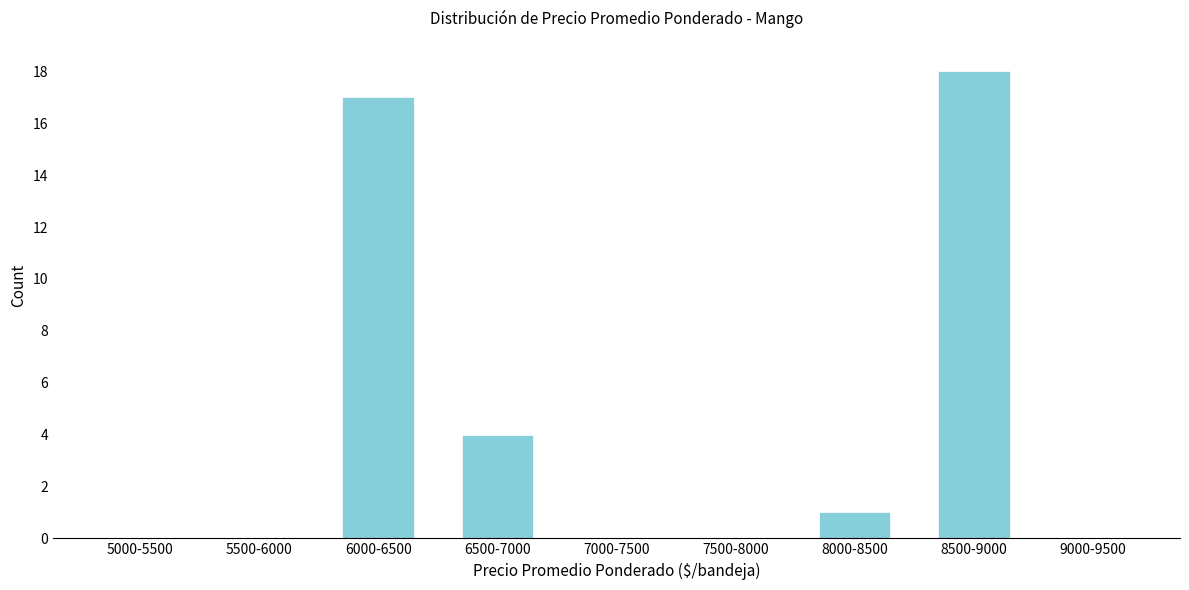

Reading right to left, list all the values displayed in this chart.

9000-9500=0	8500-9000=18	8000-8500=1	7500-8000=0	7000-7500=0	6500-7000=4	6000-6500=17	5500-6000=0	5000-5500=0